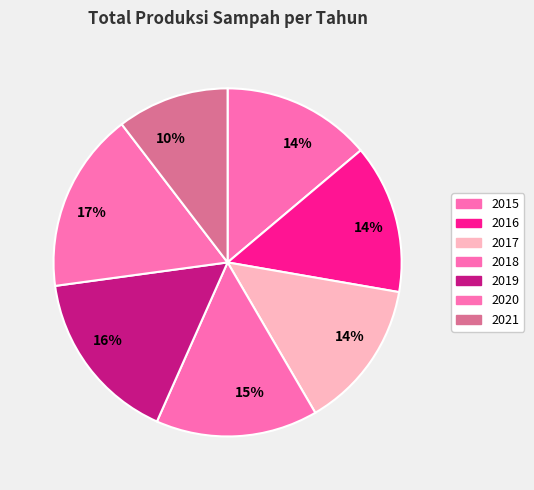

What is the change in value from 2017 to 2020?

+4363.7